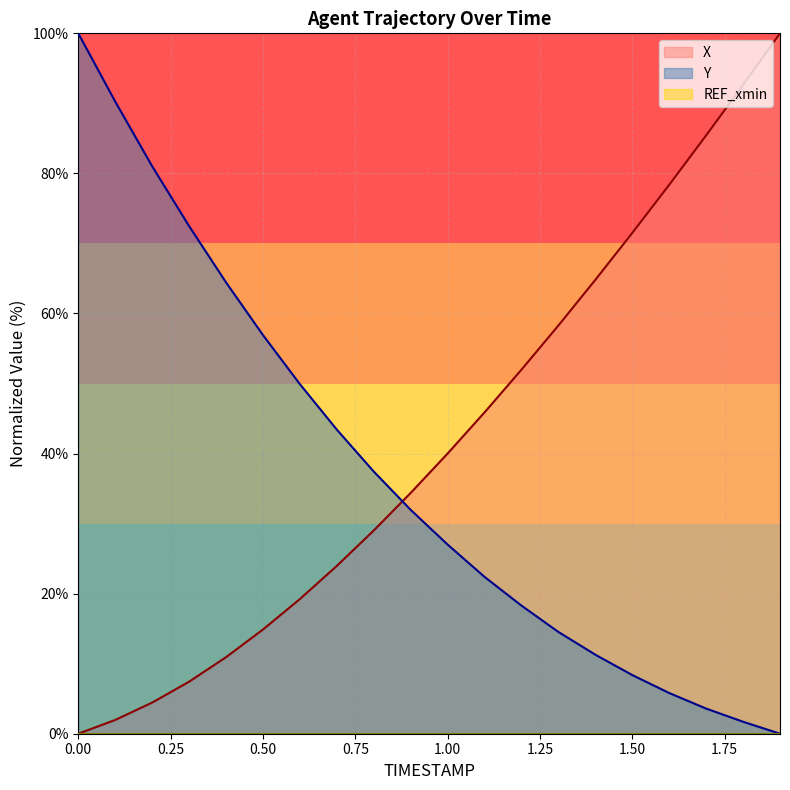

What is the difference between the maximum and minimum values in the Y series?

100.0